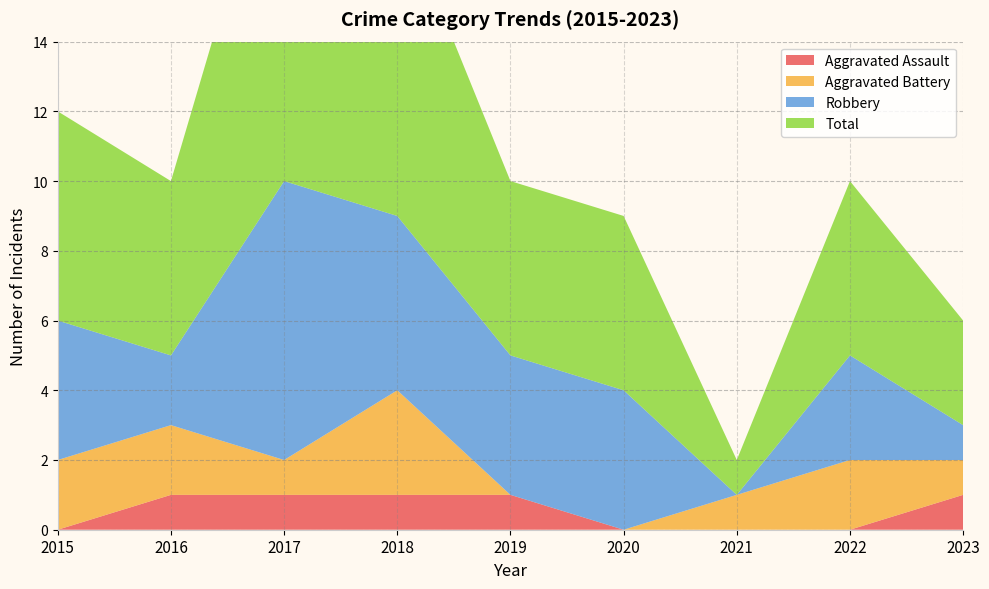

Reading left to right, extract all data points from this chart.

Aggravated Assault: 0	1	1	1	1	0	0	0	1
Aggravated Battery: 2	2	1	3	0	0	1	2	1
Robbery: 4	2	8	5	4	4	0	3	1
Total: 6	5	11	9	5	5	1	5	3